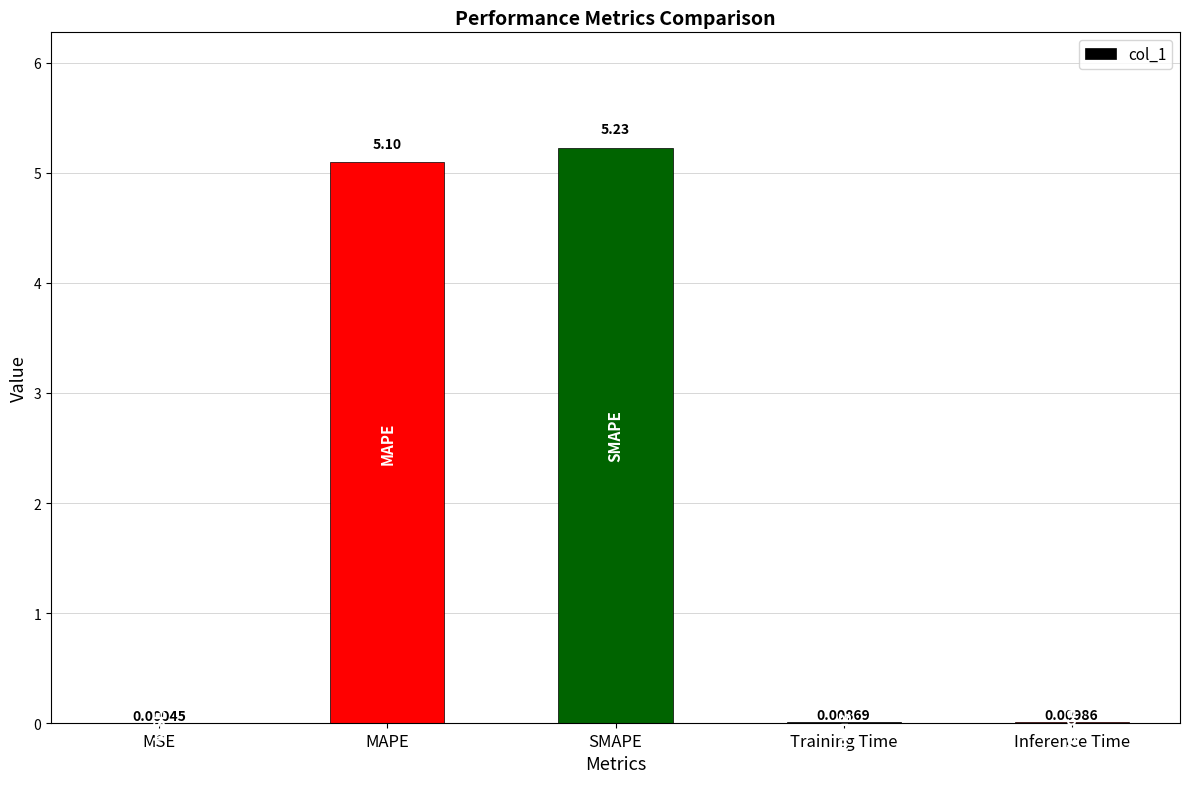

What is the average value?

2.1